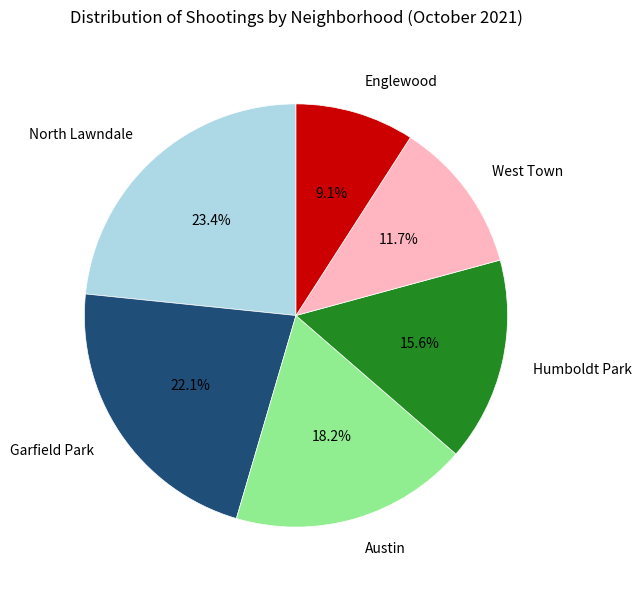

Between North Lawndale and Austin, which is larger?

North Lawndale